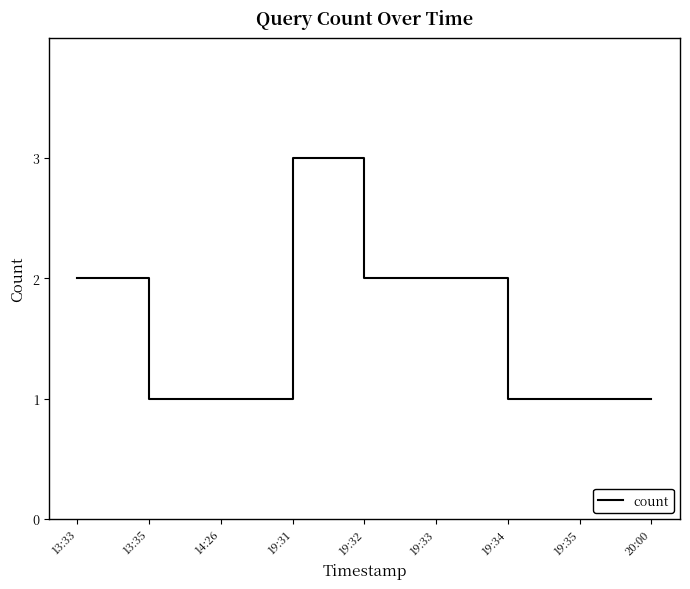

What is the smallest value displayed?

1